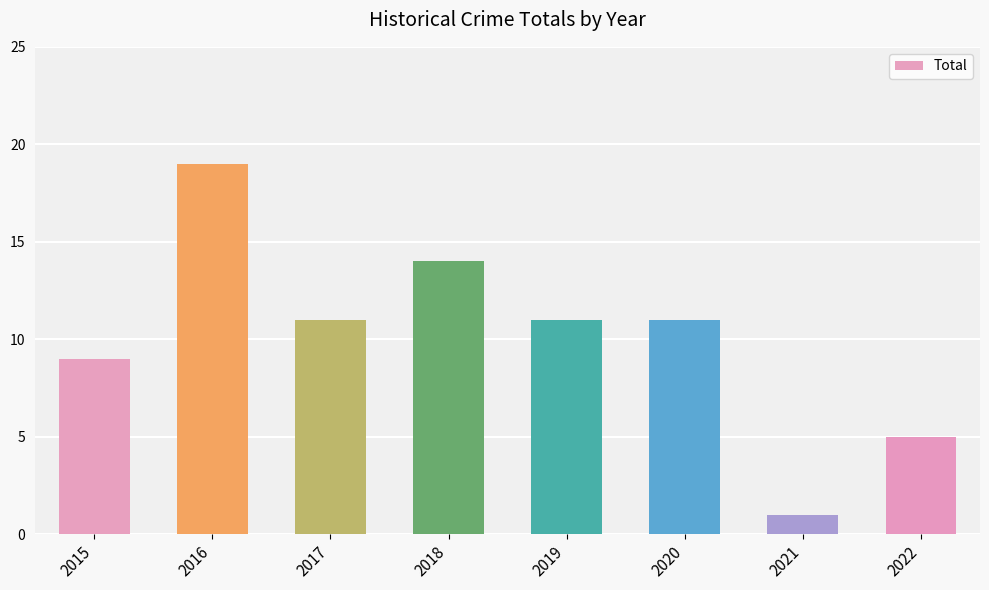

Reading right to left, transcribe all the data shown in this chart.

5	1	11	11	14	11	19	9